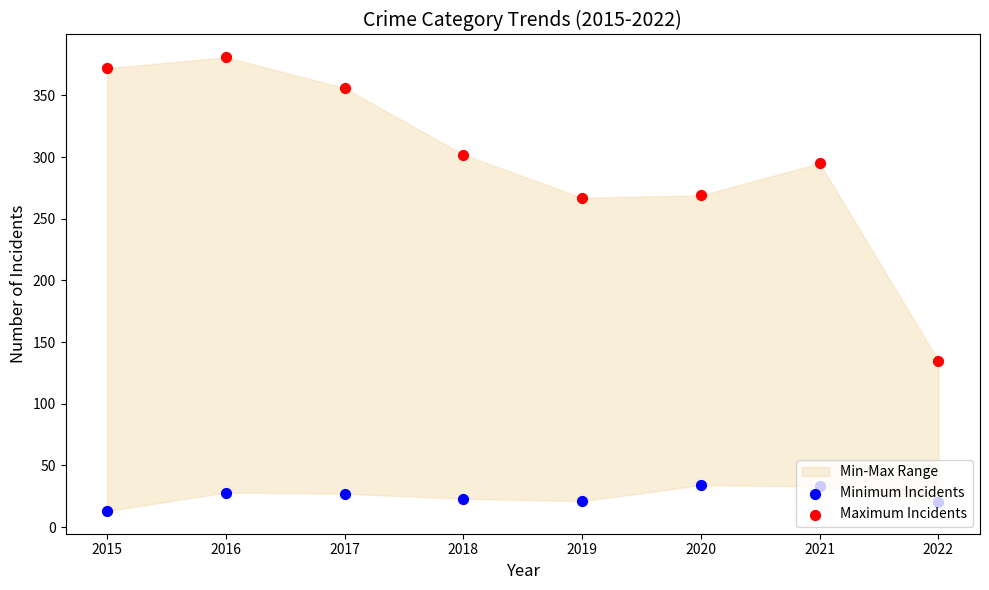

What is the total value across all series at 2017?

383